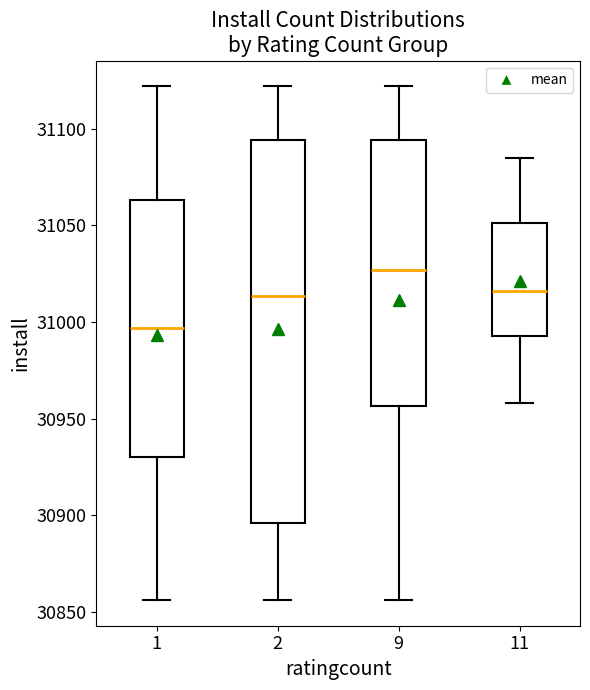

Reading left to right, read every box against the y-axis: the position of its median line, the range the box covers, and the ends of its whiskers. The values are not printed on the chart, so give them approximately, as read against the axis.

1: median 30995, box 30930 to 31065, whiskers 30855 to 31120
2: median 31015, box 30895 to 31095, whiskers 30855 to 31120
9: median 31025, box 30955 to 31095, whiskers 30855 to 31120
11: median 31015, box 30995 to 31050, whiskers 30960 to 31085